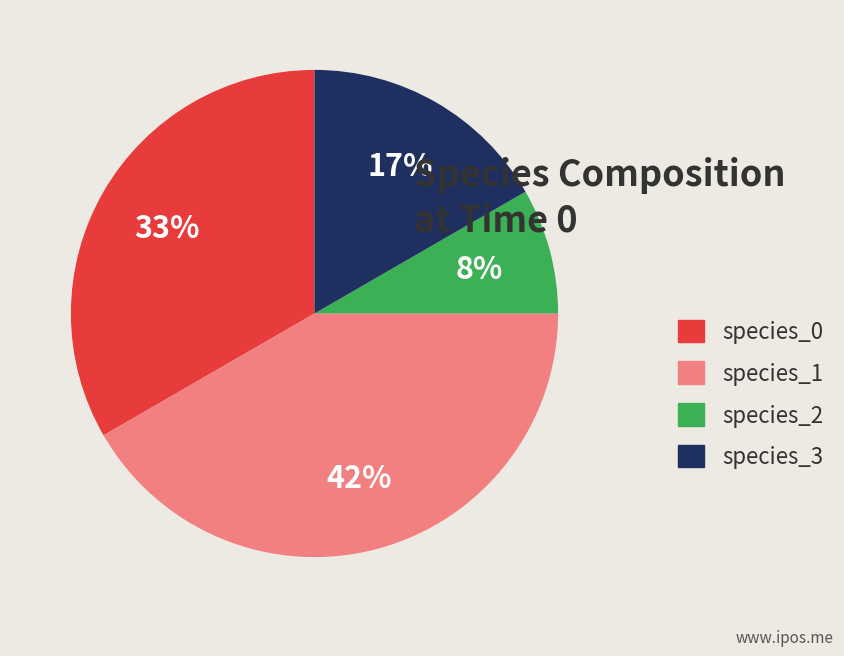

Is there a majority slice in this chart?

No